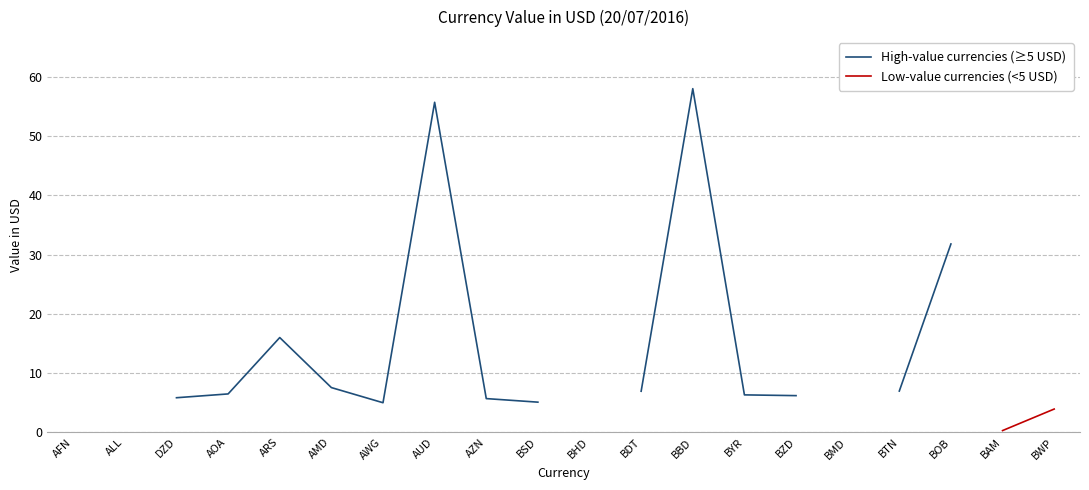

Rank the categories by Low-value currencies (<5 USD) value from lowest to highest.

AFN, ALL, DZD, AOA, ARS, AMD, AWG, AUD, AZN, BSD, BHD, BDT, BBD, BYR, BZD, BMD, BTN, BOB, BAM, BWP